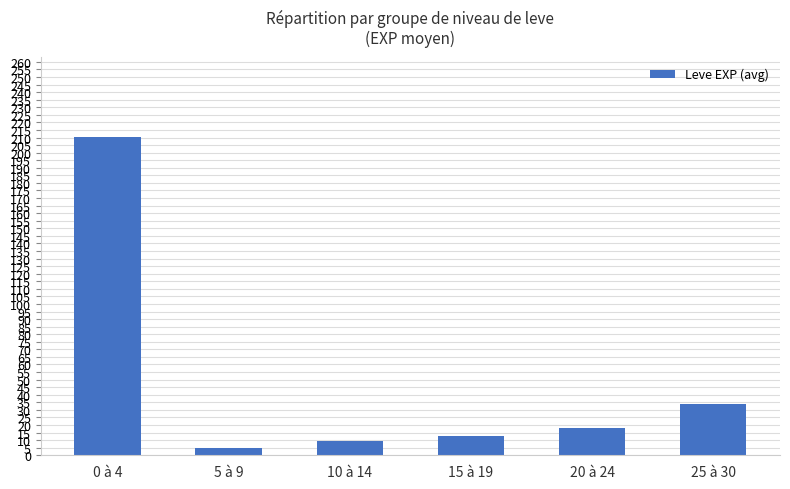

What is the ratio of the value at 5 à 9 to the value at 25 à 30?

0.1